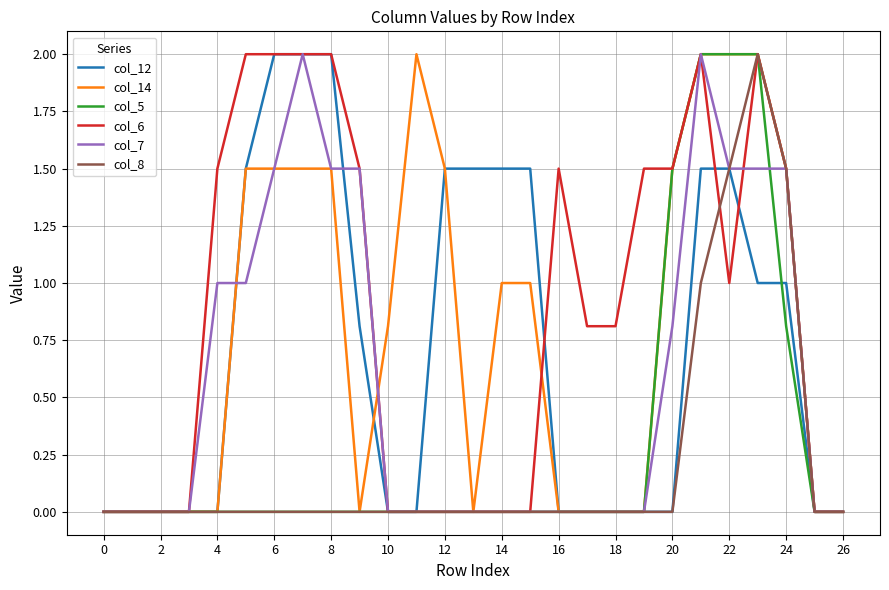

What is the highest value of the col_12 series?

2.0